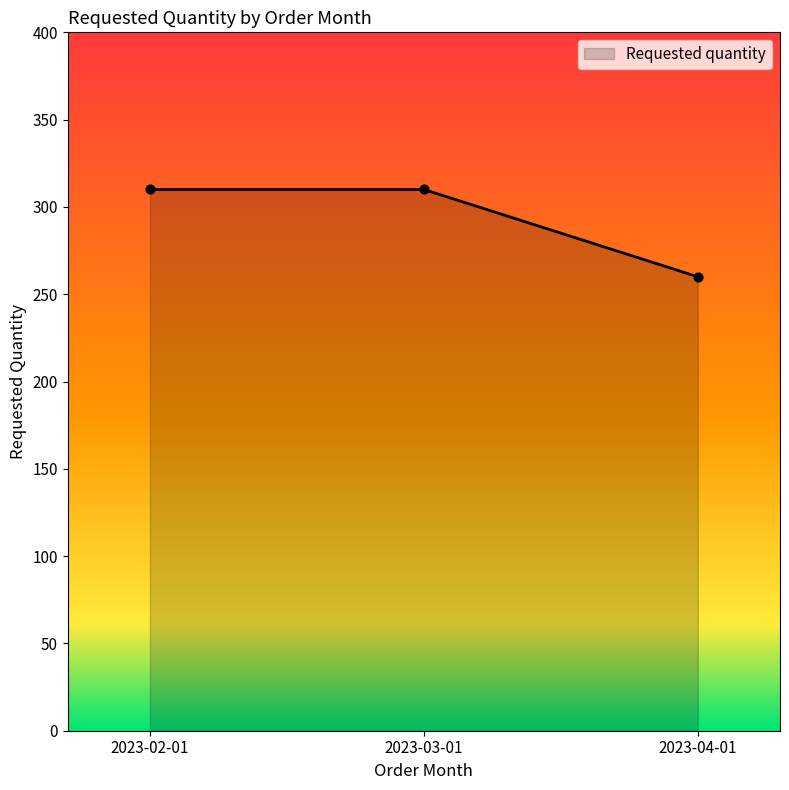

What is the ratio of the value at 2023-03-01 to the value at 2023-02-01?

1.0